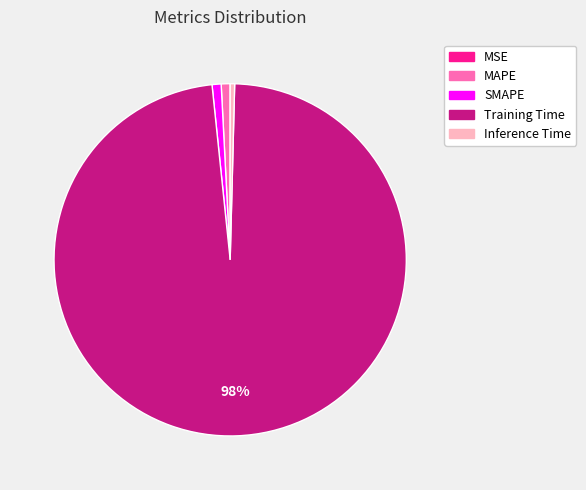

Do MAPE and Inference Time together represent more than half of the pie?

No